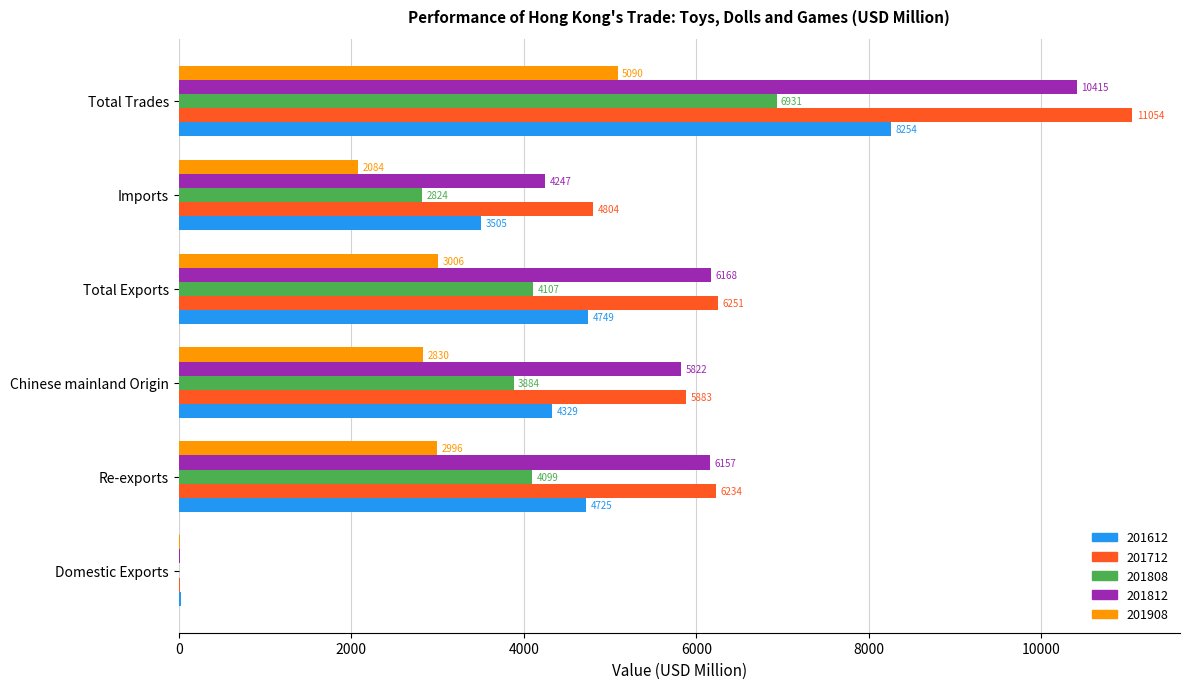

How many data points in 201612 are above 4724?

3